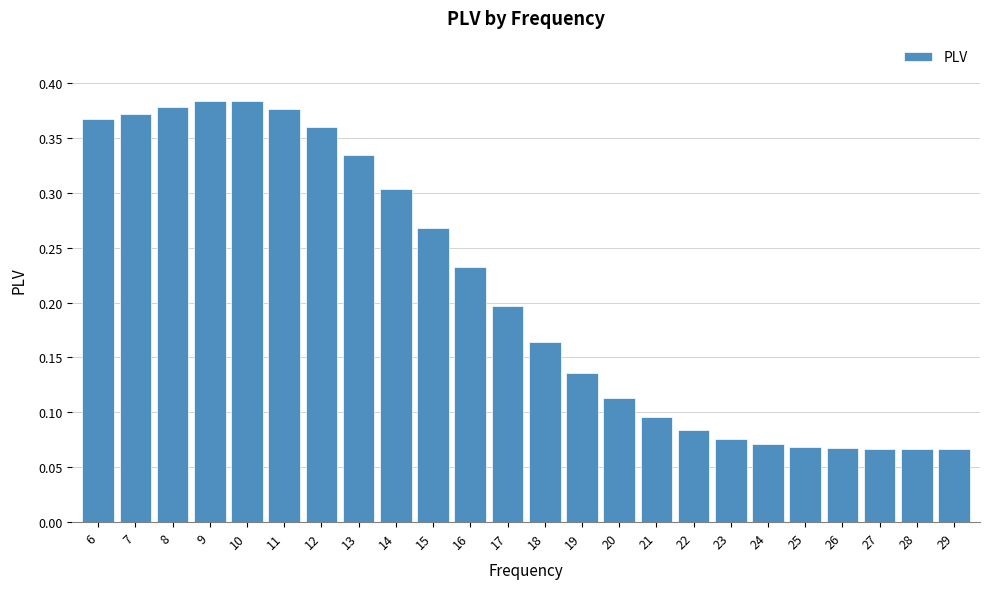

Count the values in the range 0 to 1.

24